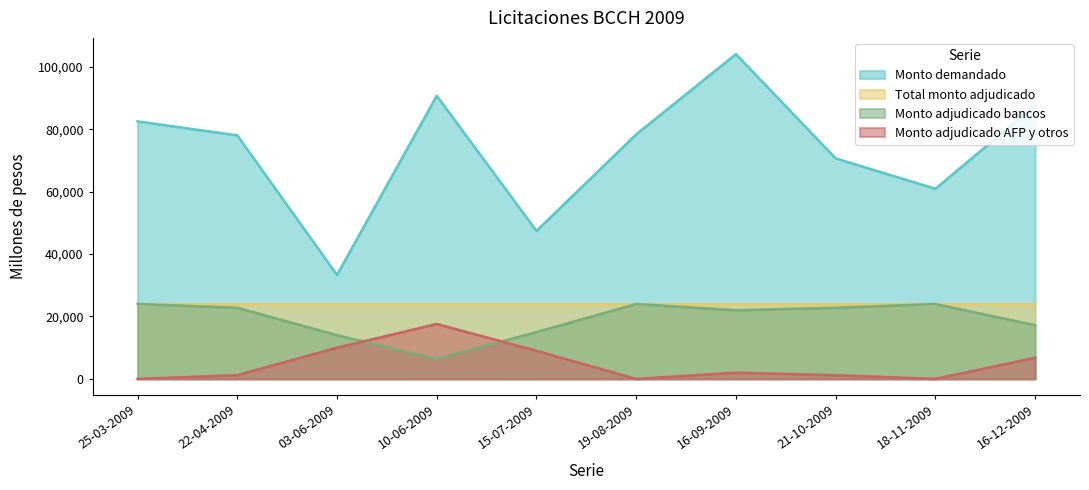

At how many categories does at least one series exceed 61009?

7